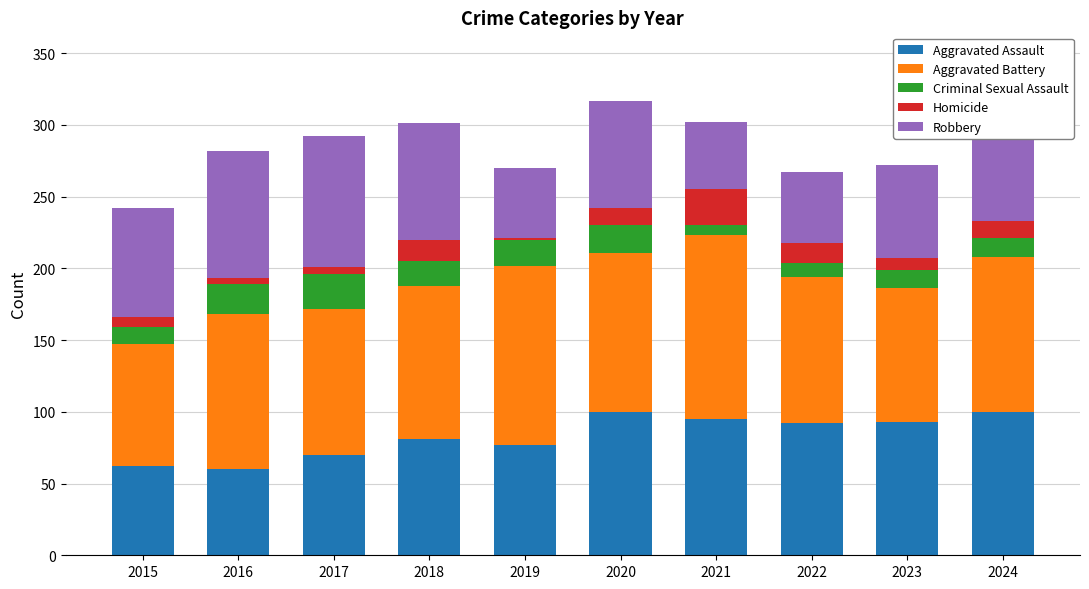

What is the sum of all Aggravated Assault values?

830